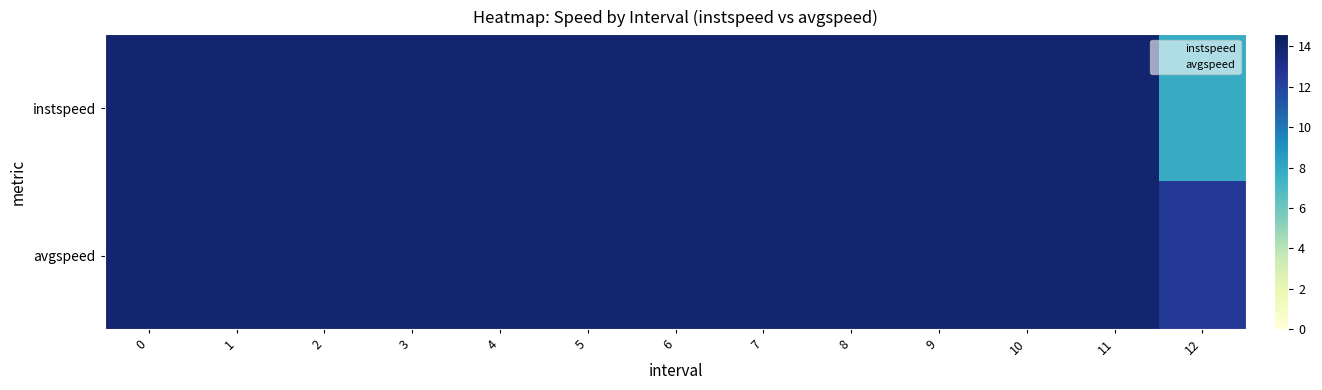

Reading left to right, extract all data points from this chart.

instspeed: 0=13.9	1=13.9	2=13.9	3=13.9	4=13.9	5=13.9	6=13.9	7=13.9	8=13.9	9=13.9	10=13.9	11=13.9	12=7.8
avgspeed: 0=13.9	1=13.9	2=13.9	3=13.9	4=13.9	5=13.9	6=13.9	7=13.9	8=13.9	9=13.9	10=13.9	11=13.9	12=12.5